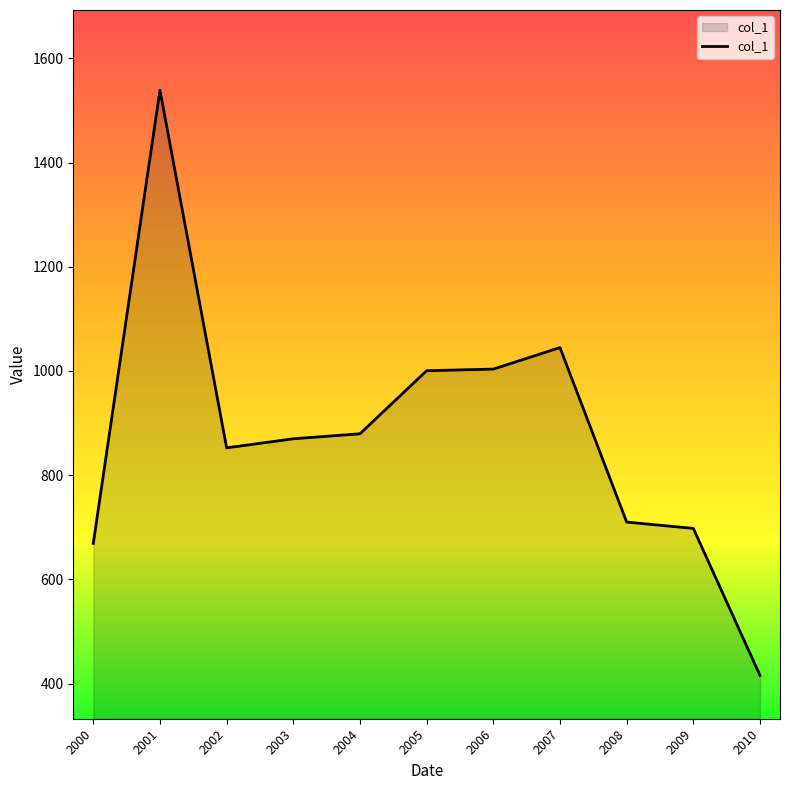

What is the change in value from 2003 to 2009?

-172.0